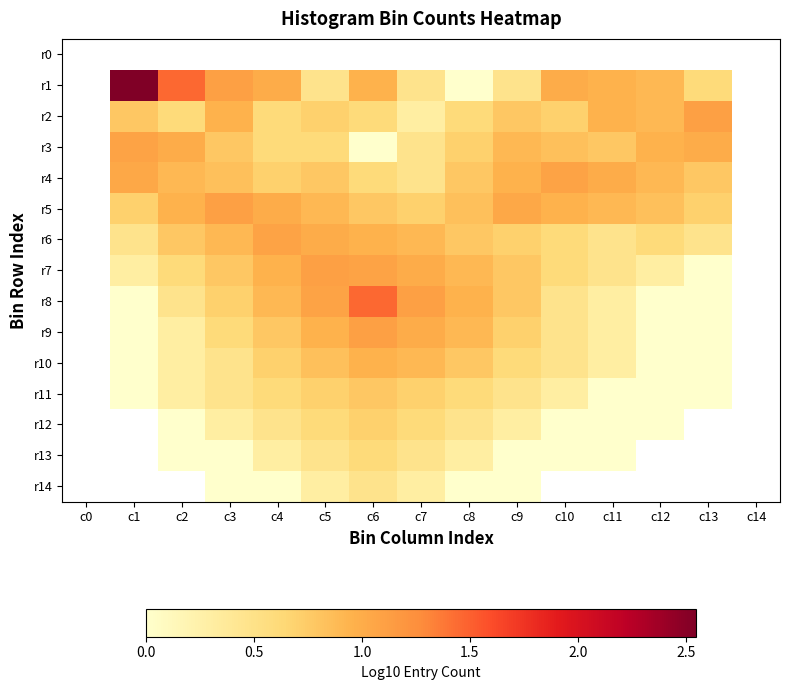

True or false: r2 has a value of 1.0 at c11.

True